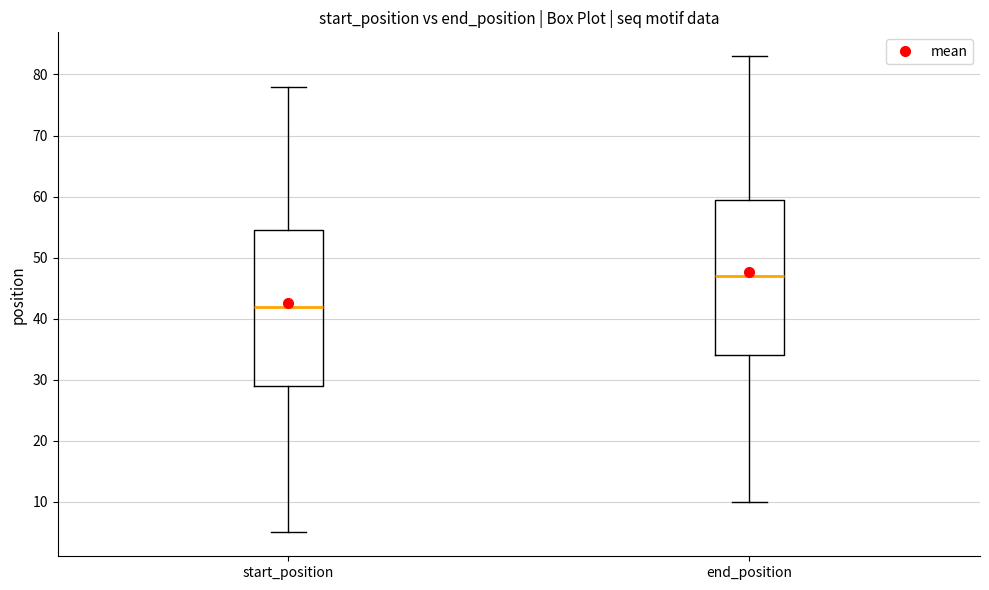

Where does the median line of the box for end_position sit on the y-axis? The values are not printed on the chart, so give them approximately, as read against the axis.

47